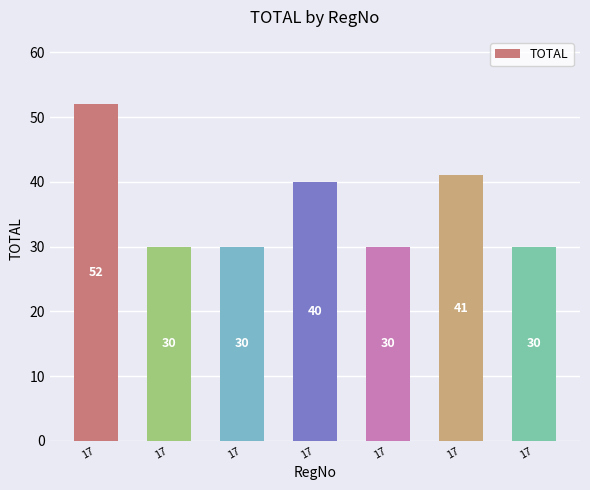

Does the chart contain stacked bars?

No